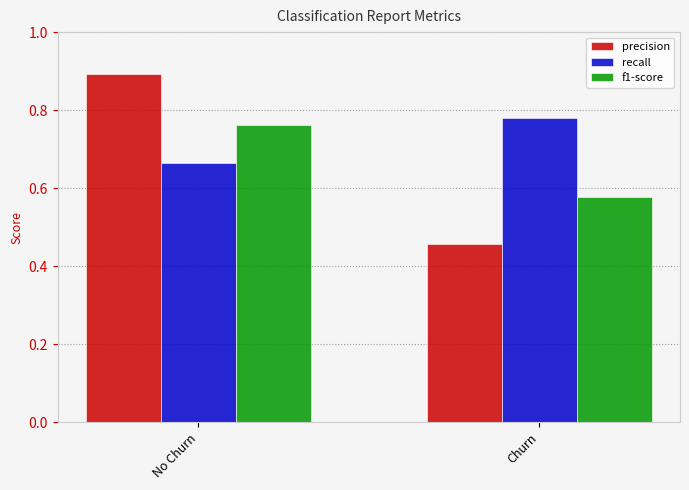

The f1-score series shows 0.8 at Churn. True or false?

False